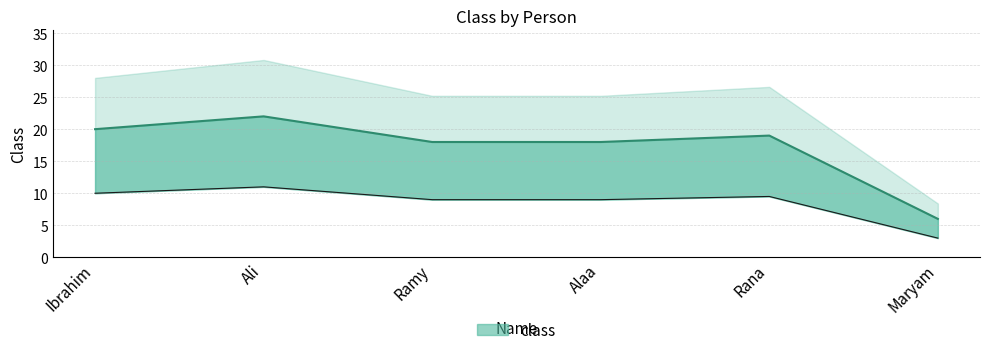

Rank the categories by value from highest to lowest.

Ali, Ibrahim, Rana, Ramy, Alaa, Maryam